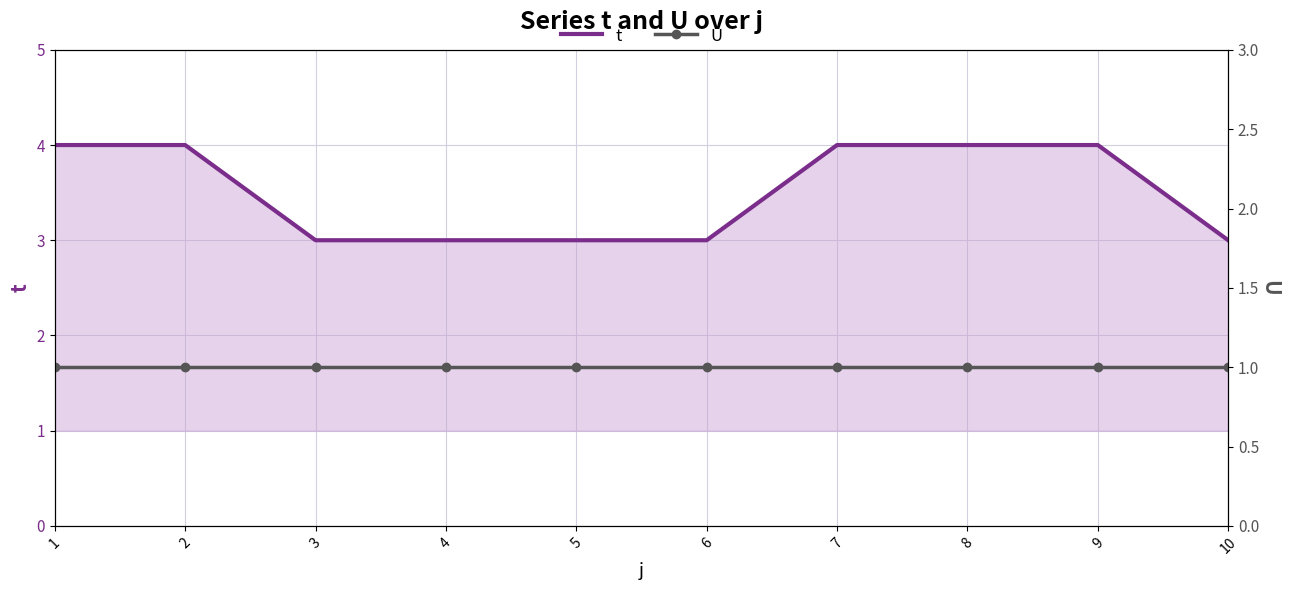

Is the value of U at 1 greater than the value of t at 1?

No